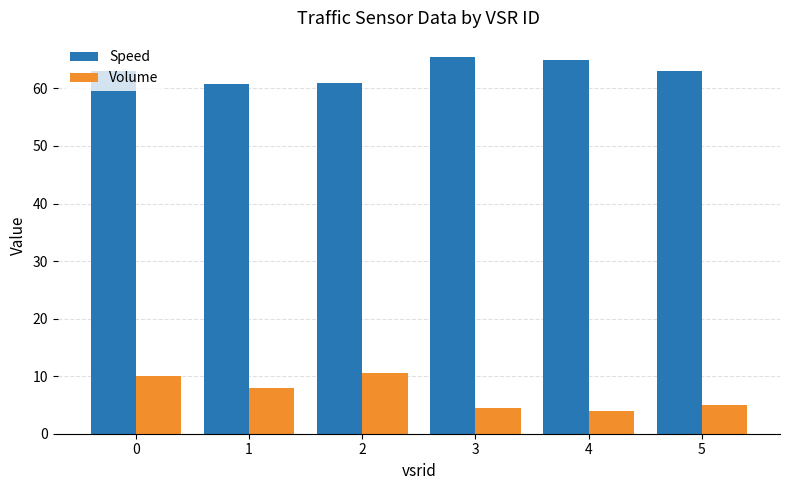

What is the value of the Volume bar at the 4th from the left?

4.5